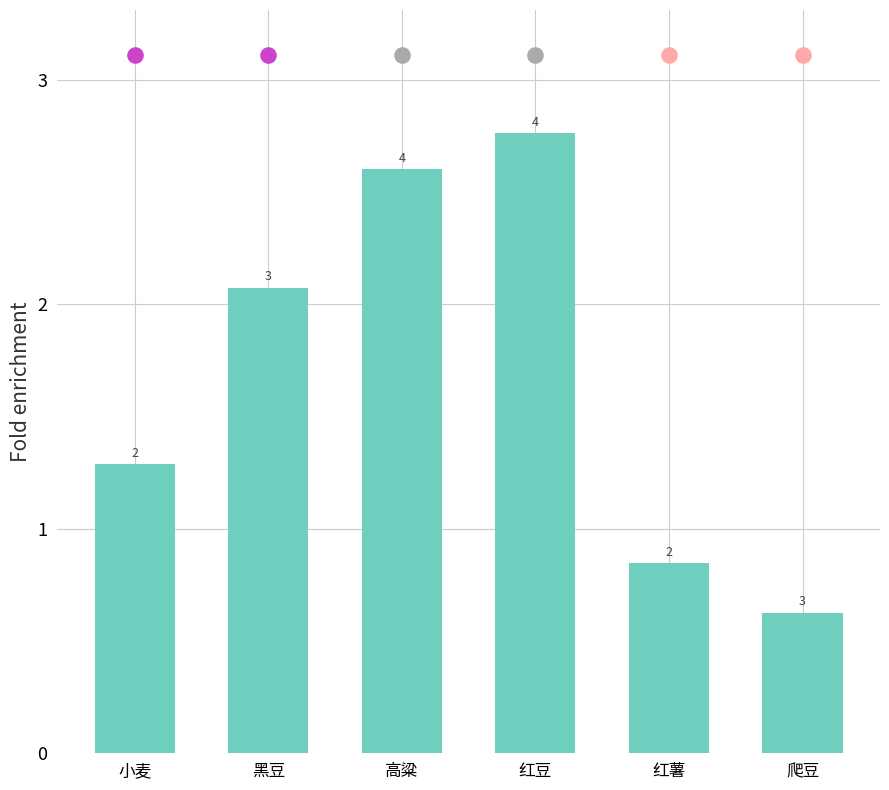

What is the change in value from 高粱 to 爬豆?

-2.0